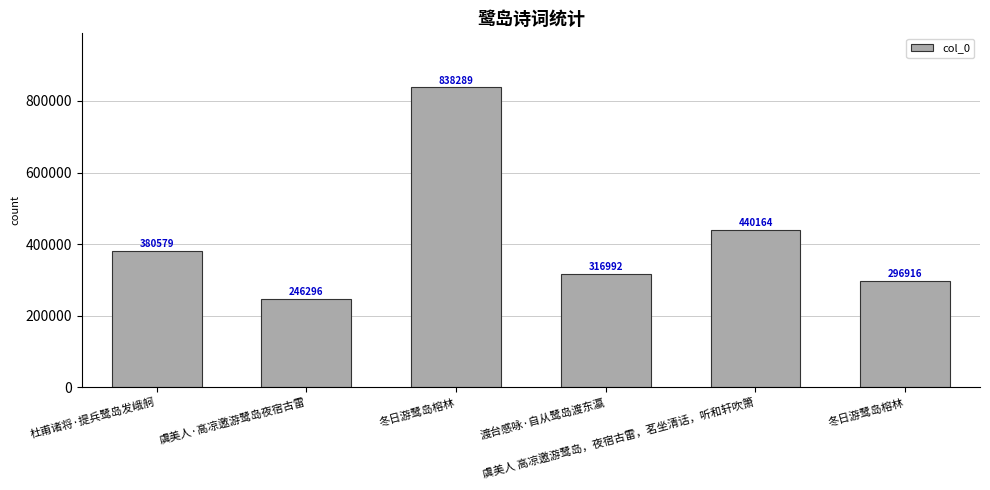

Rank the categories by value from lowest to highest.

虞美人·高凉邀游鹭岛夜宿古雷, 冬日游鹭岛榕林, 渡台感咏·自从鹭岛渡东瀛, 杜甫诸将·提兵鹭岛发峨舸, 虞美人 高凉邀游鹭岛，夜宿古雷，茗坐清话，听和轩吹箫, 冬日游鹭岛榕林